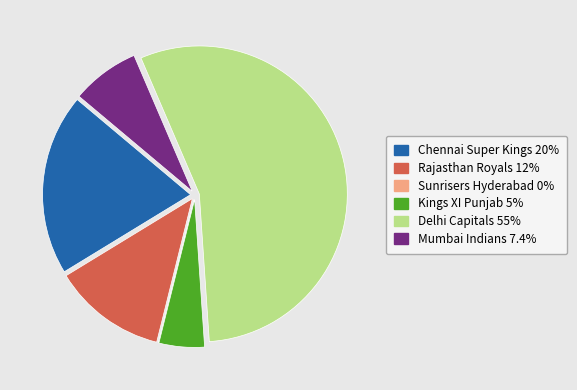

What is the largest slice in the pie chart?

Delhi Capitals